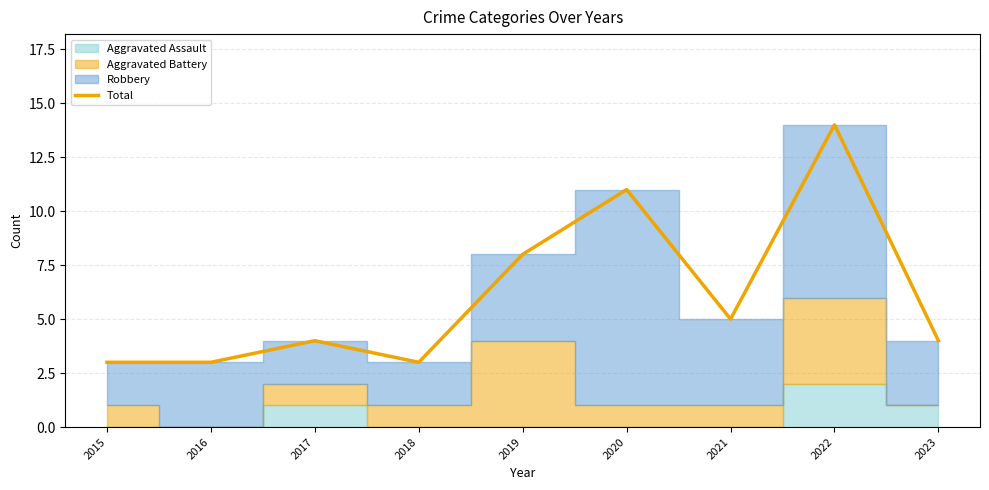

How many points are higher than both their immediate neighbors (excluding endpoints)?

3